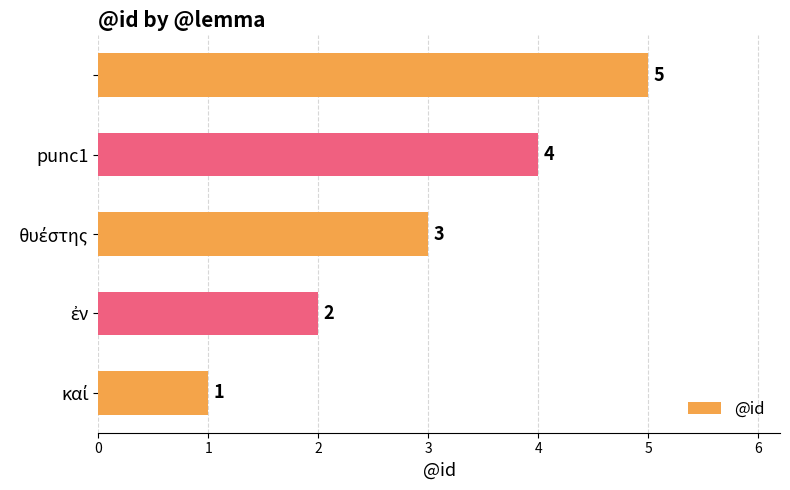

What is the greatest value displayed?

5